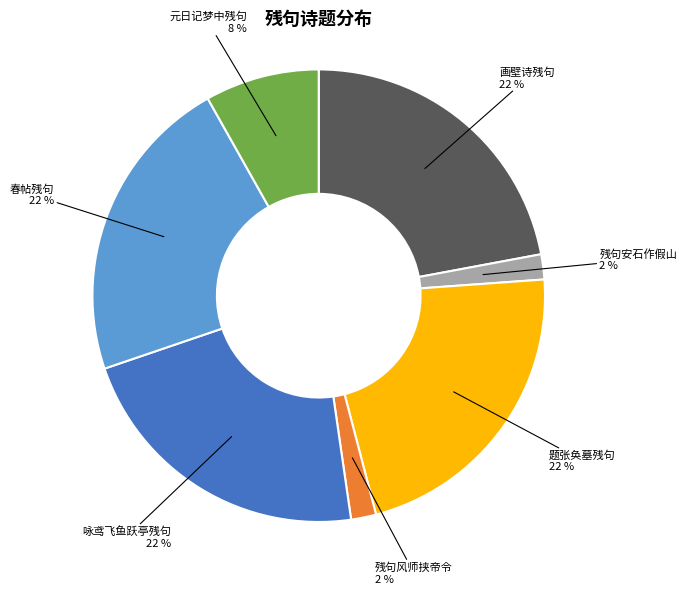

To the nearest percent, what portion does 残句风师挟帝令 represent?

2%